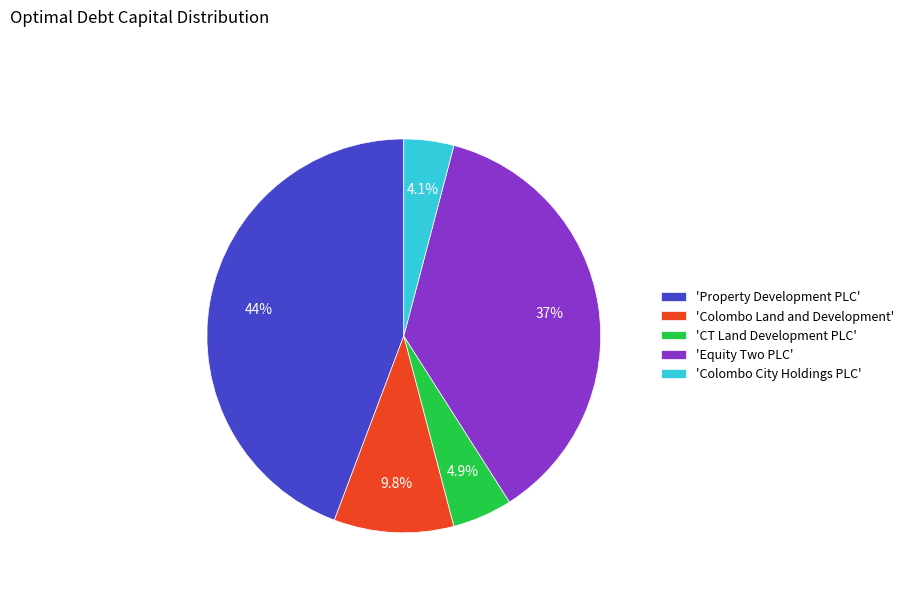

Which has a higher value, 'CT Land Development PLC' or 'Colombo Land and Development'?

'Colombo Land and Development'